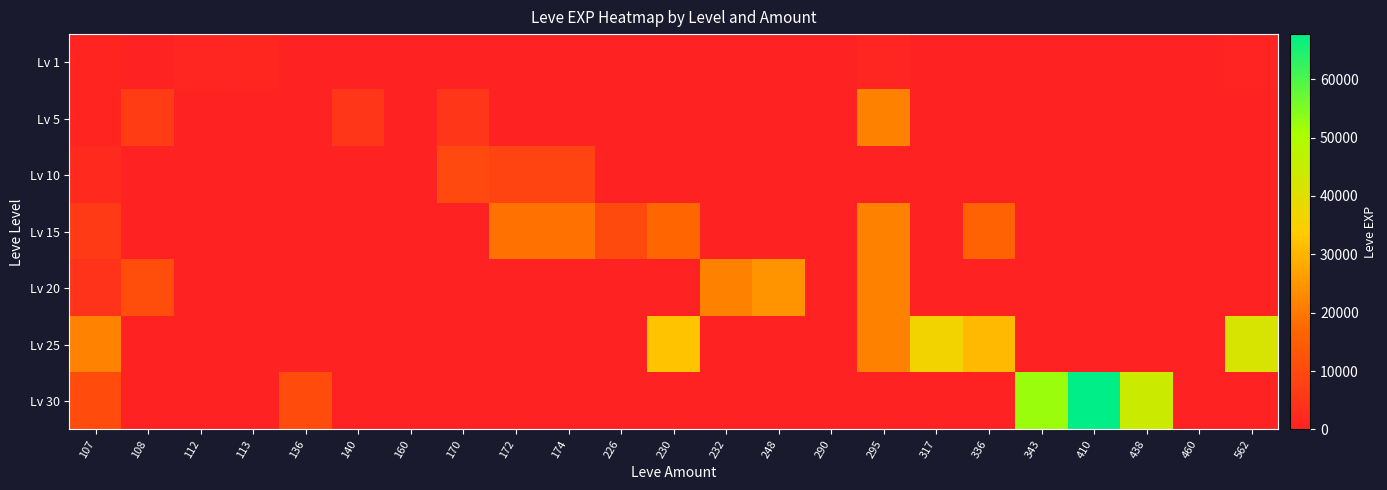

How many categories are shown in the chart?

23